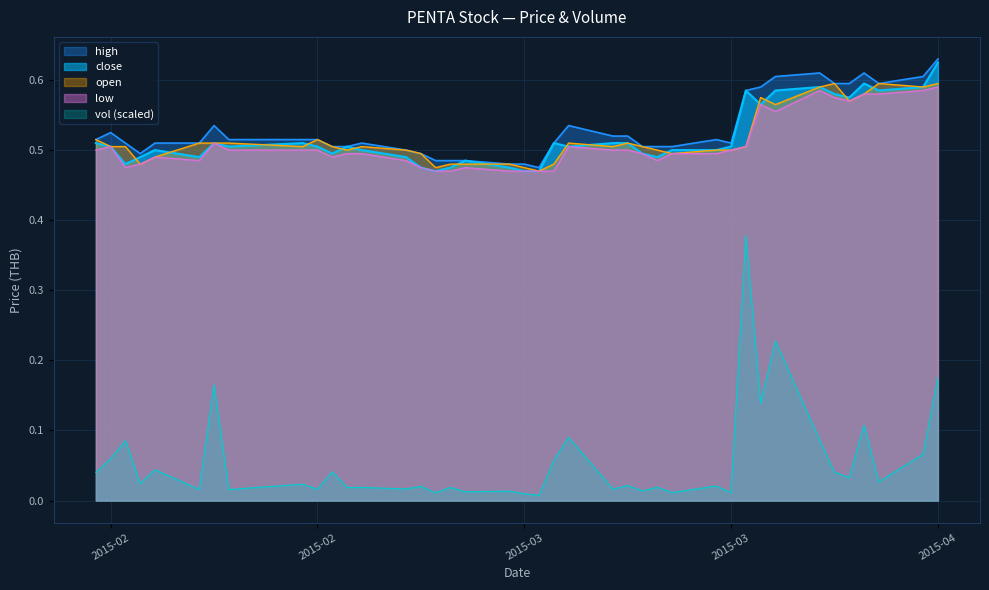

What is the value of the low point at the 40th from the left?

0.6